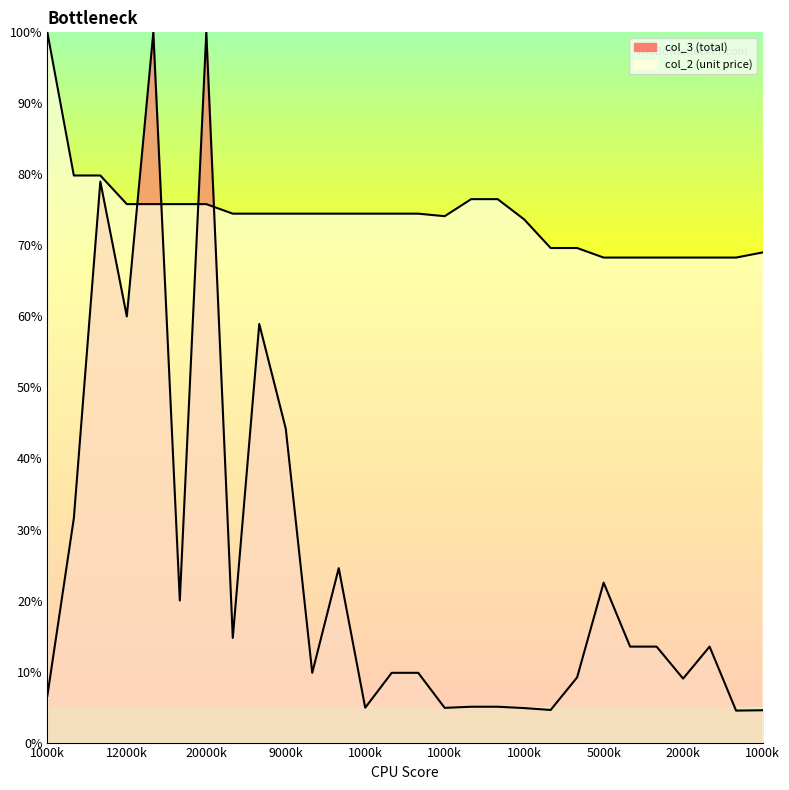

List the series in order of their peak value, highest first.

col_3, col_2